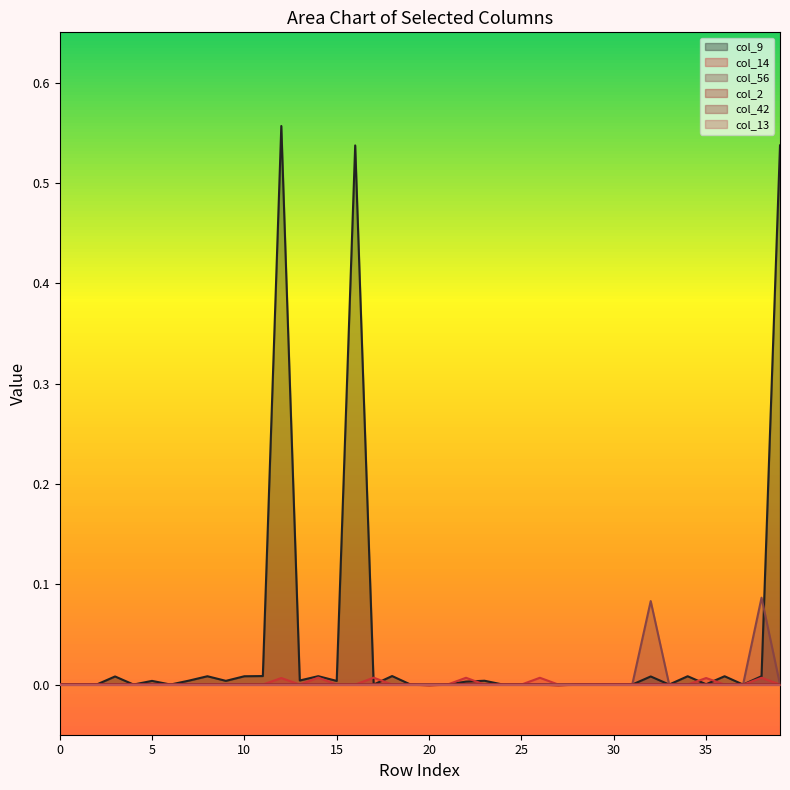

Which series has the largest total across all categories?

col_9